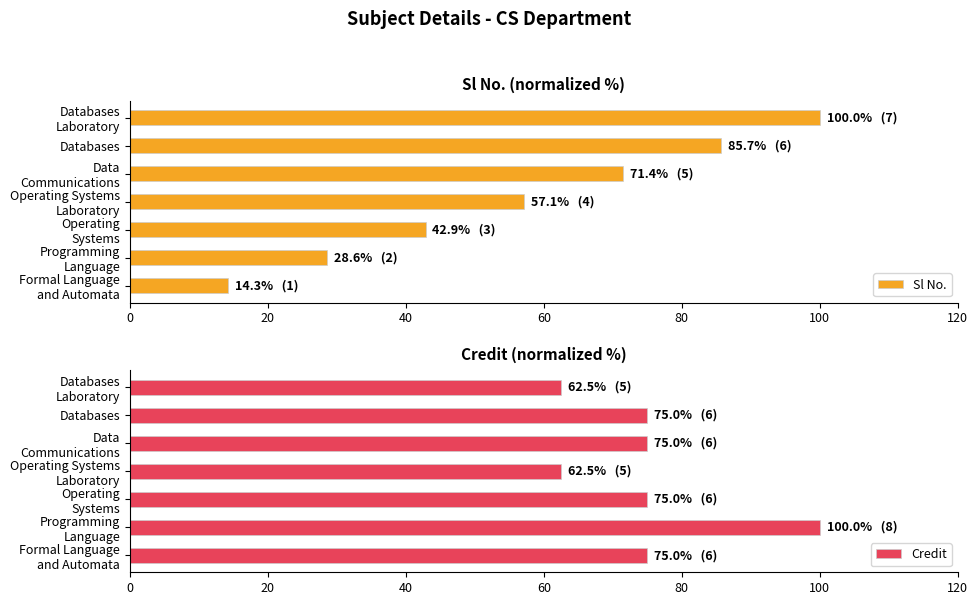

What is the difference between the maximum and second lowest values in the Sl No. series?

71.4